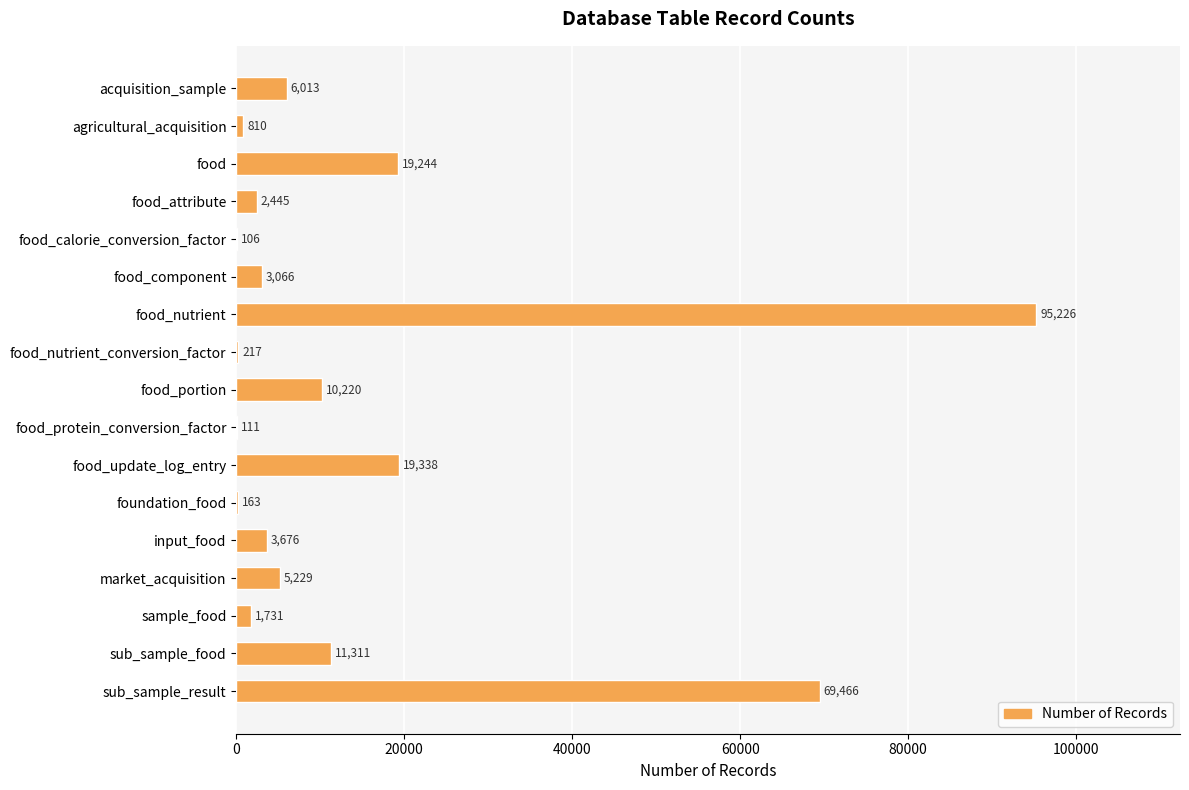

Between food and sub_sample_result, which is larger?

sub_sample_result